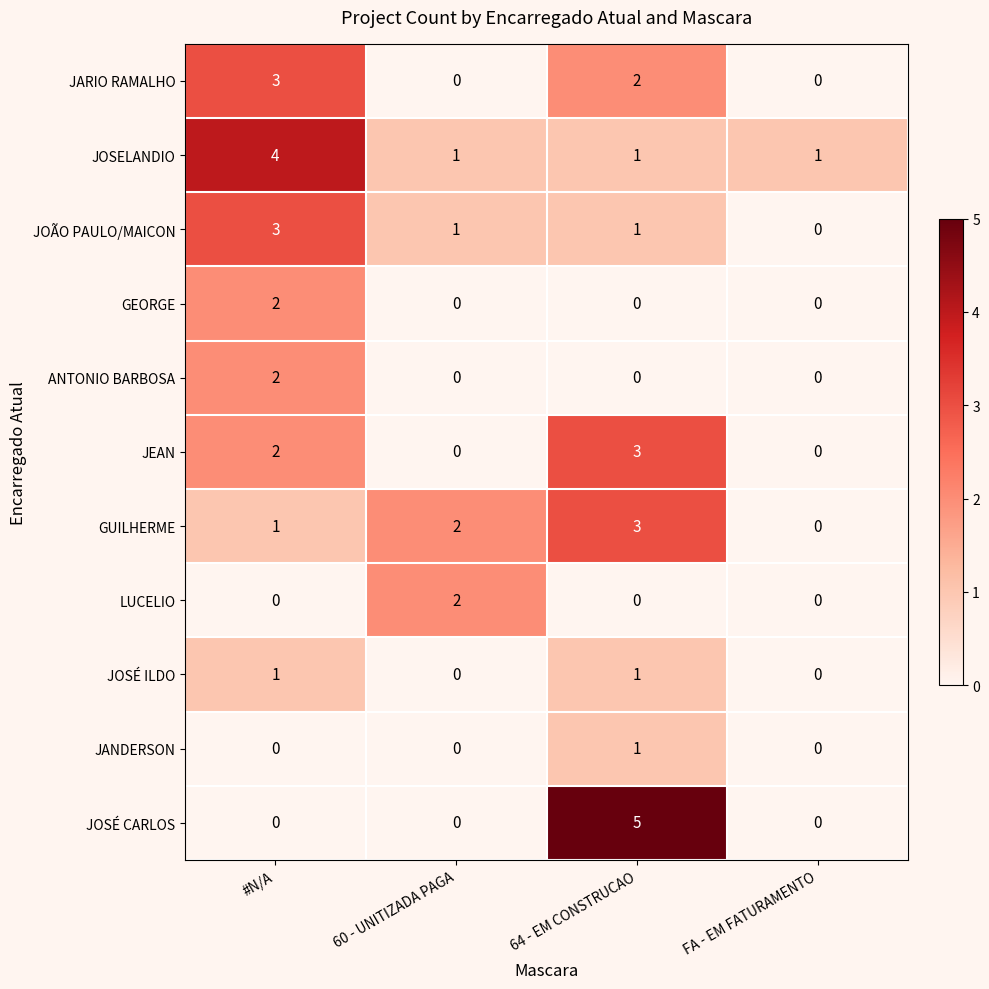

What is the total value across all series at #N/A?

18